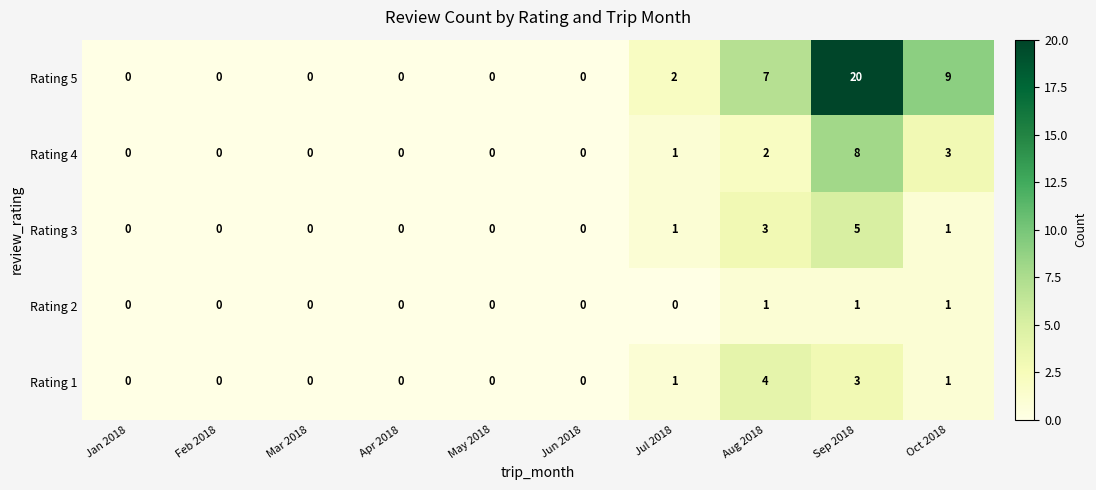

What is the total value across all series at Jul 2018?

5